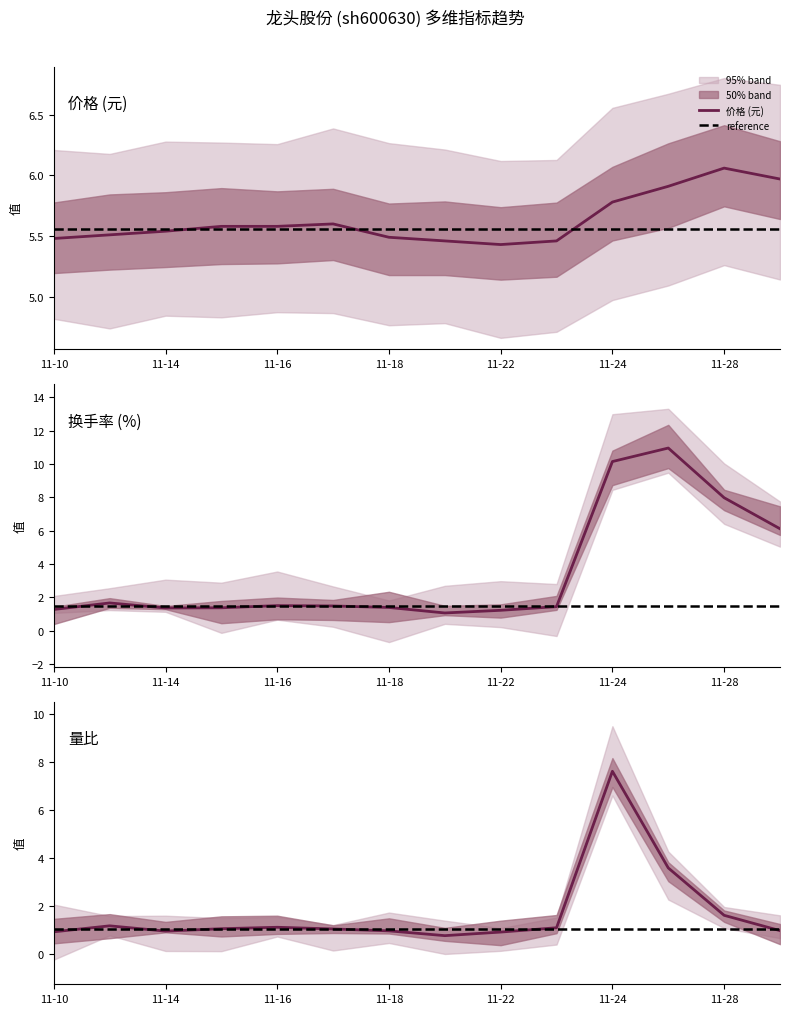

True or false: 换手率 and 量比 intersect in this chart.

False